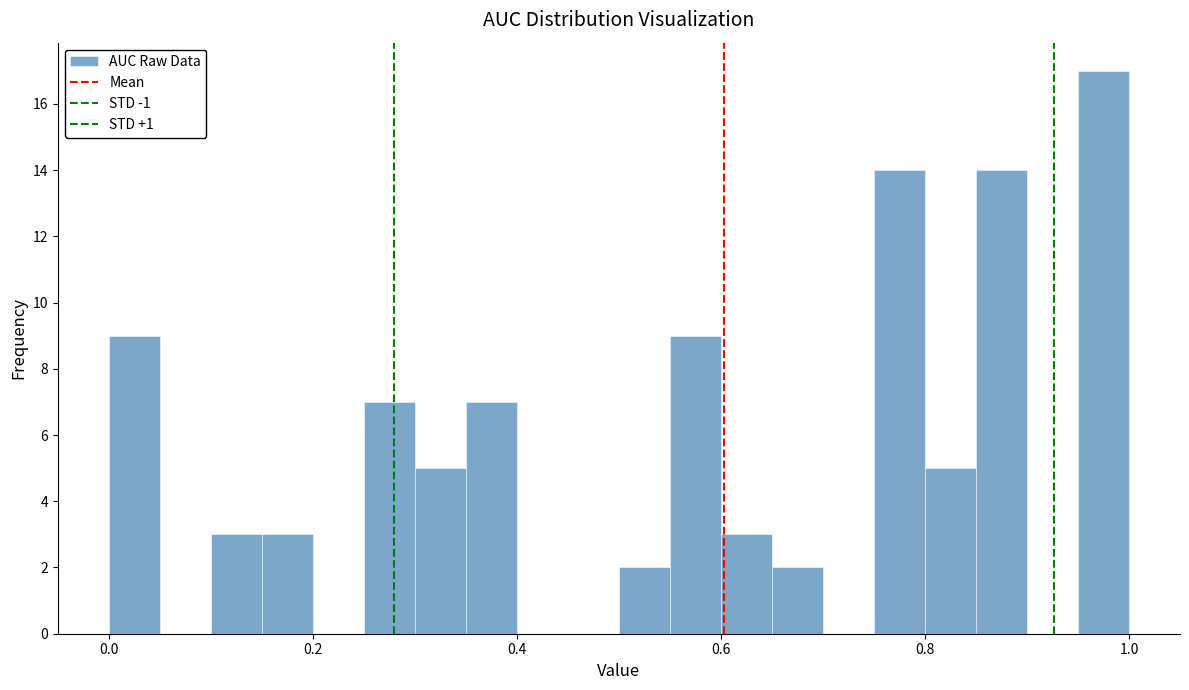

Read against the x-axis, roughly where is the centre of the tallest bar?

0.98